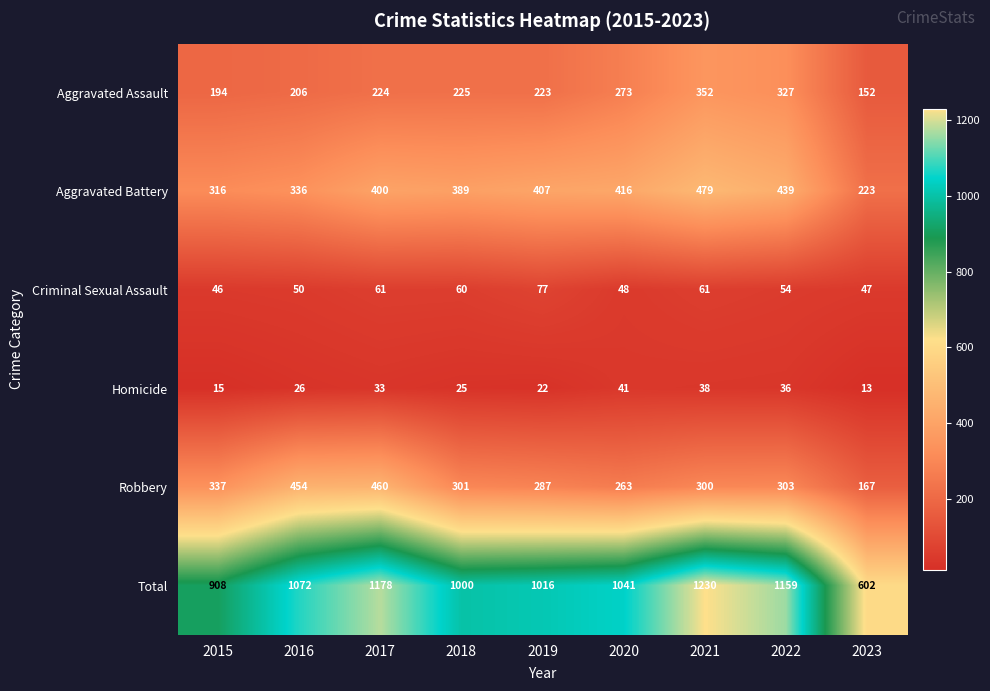

Which label corresponds to the largest value in the chart?

2021